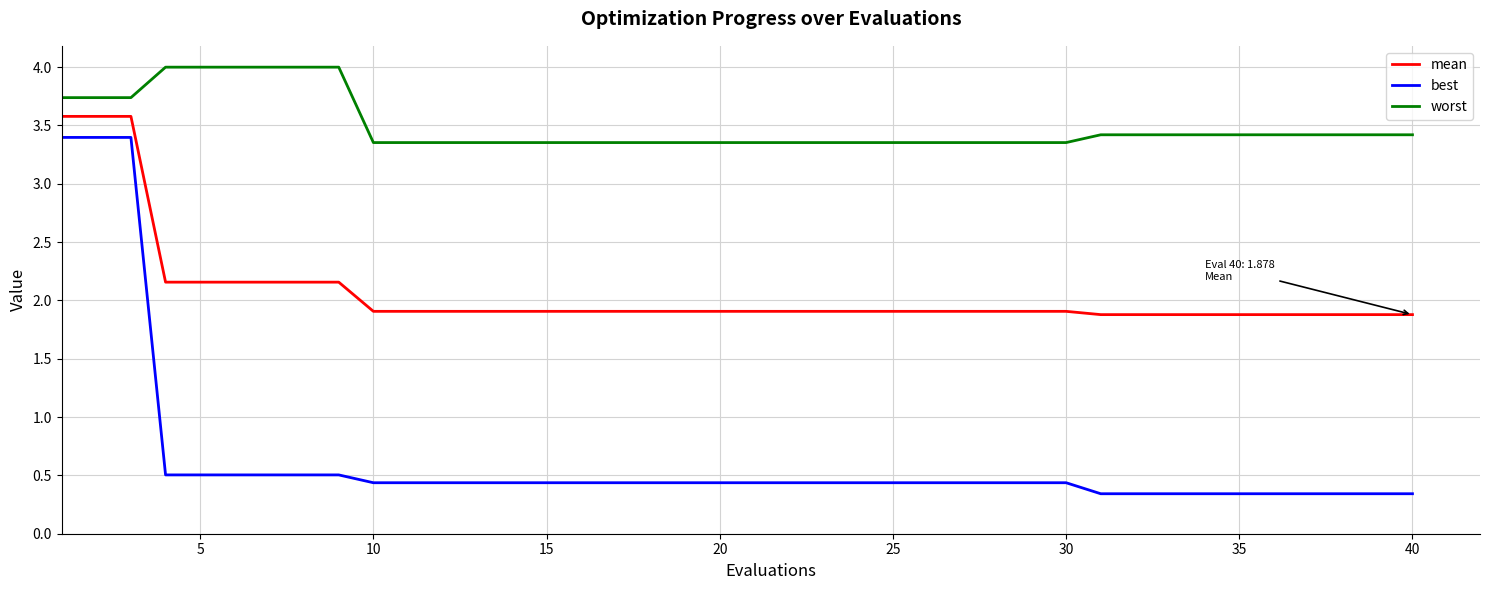

What is the greatest value displayed?

4.0